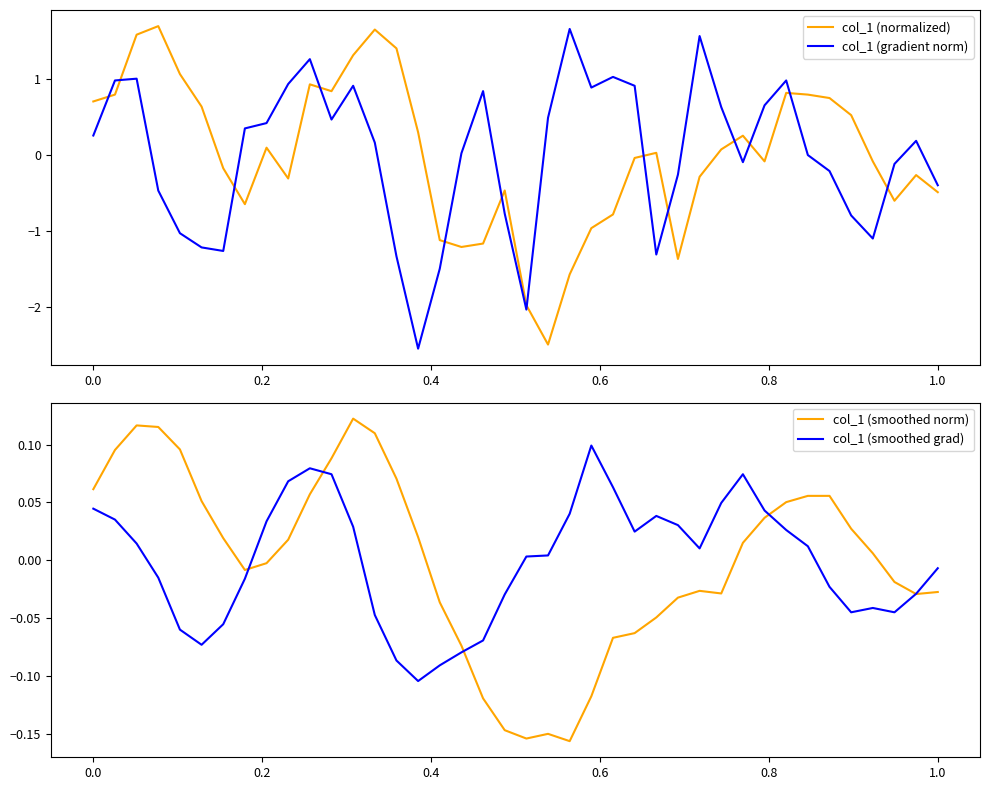

What is the minimum value for col_1 (normalized)?

-2.5